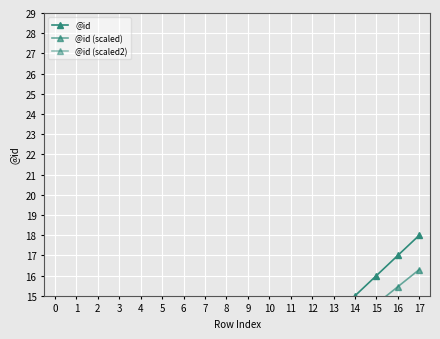

True or false: @id (scaled2) has more than 0 points higher than both neighbors.

False